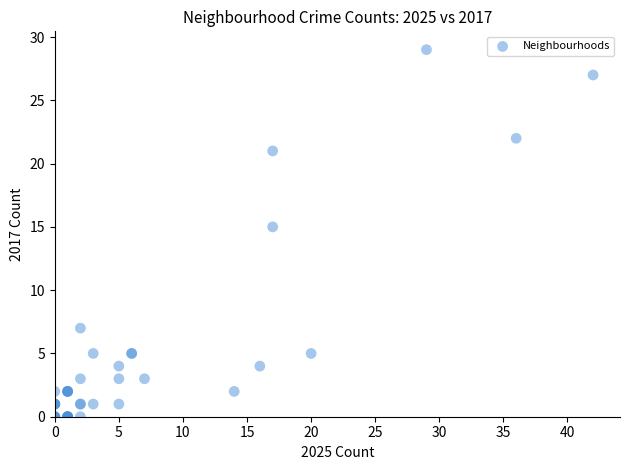

What Y value in the scatter plot is closest to 14?

15